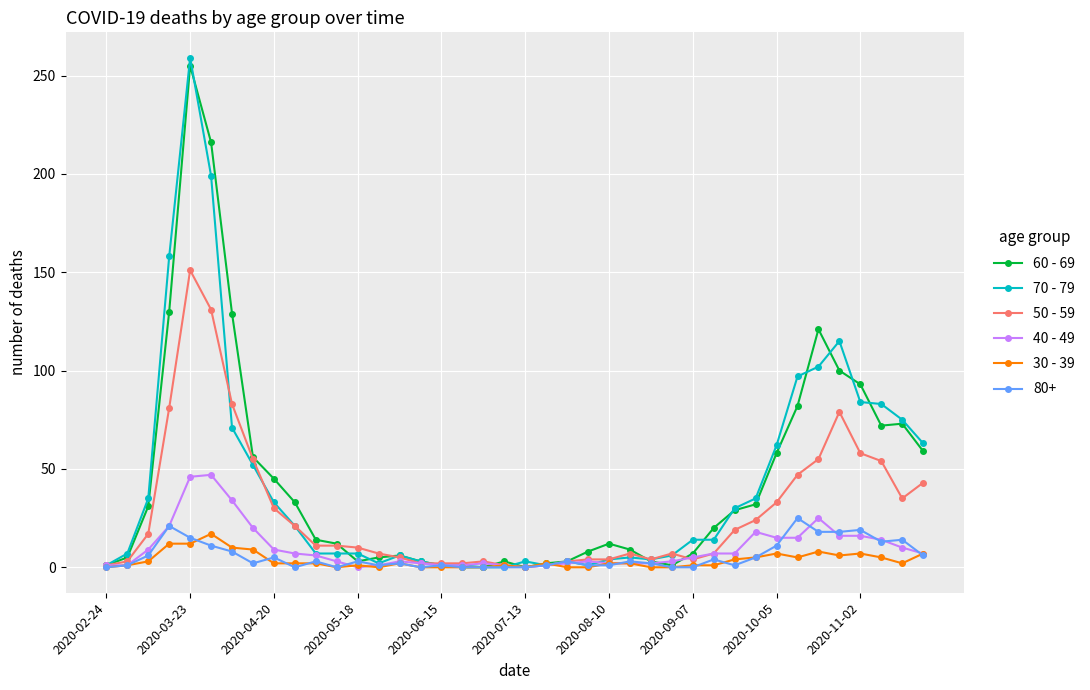

Does the chart display data point markers on the line(s)?

Yes